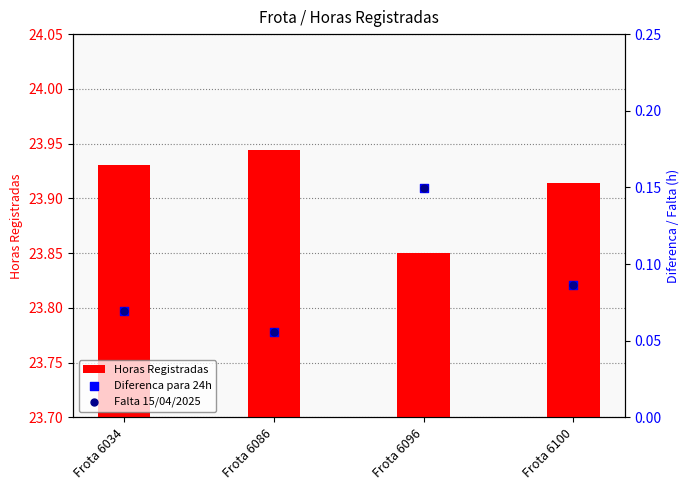

Which series has the largest total across all categories?

Horas Registradas